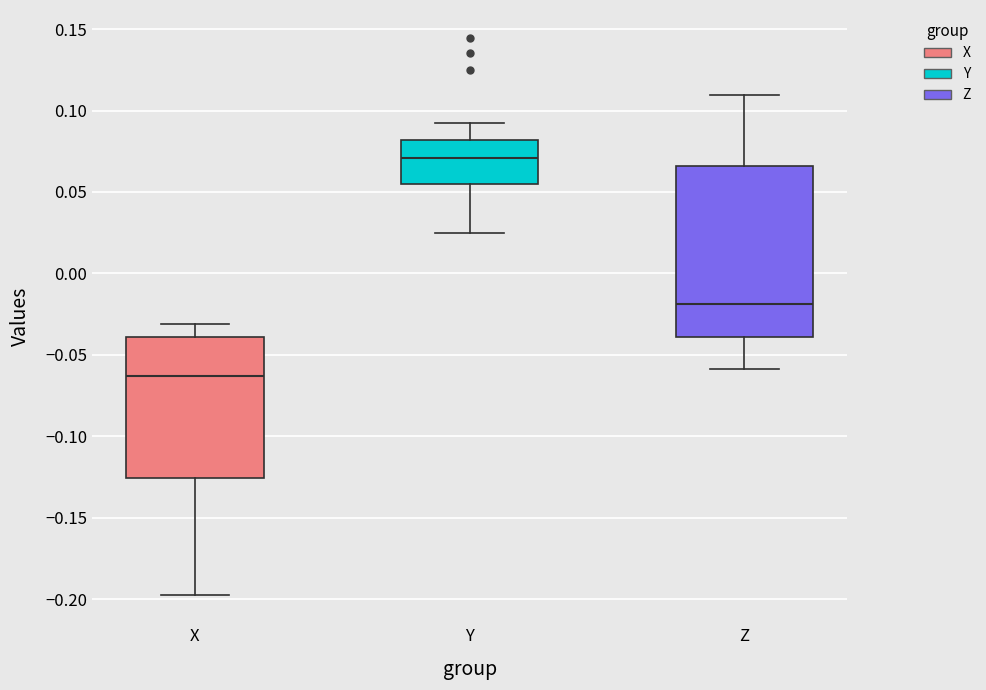

Which box is the tallest, from its lower edge to its upper edge?

Z